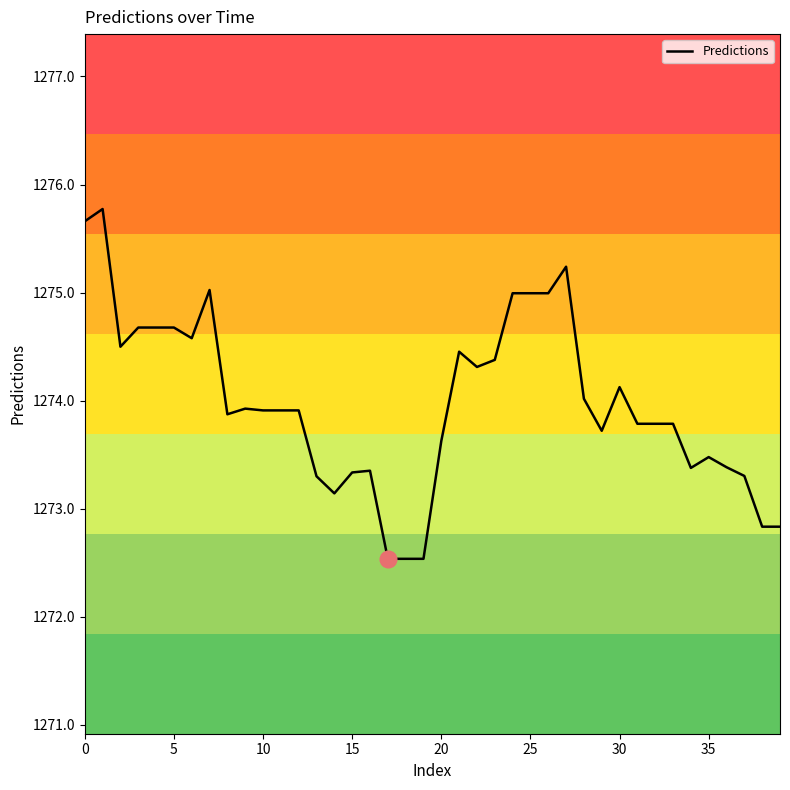

What is the difference between the maximum and minimum values?

3.2